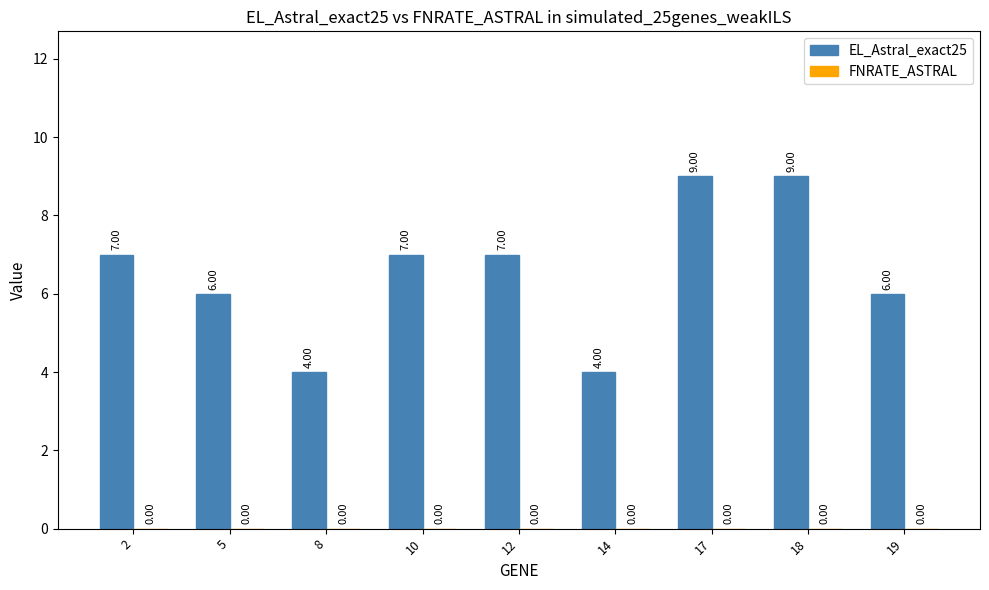

What is the average value?

7